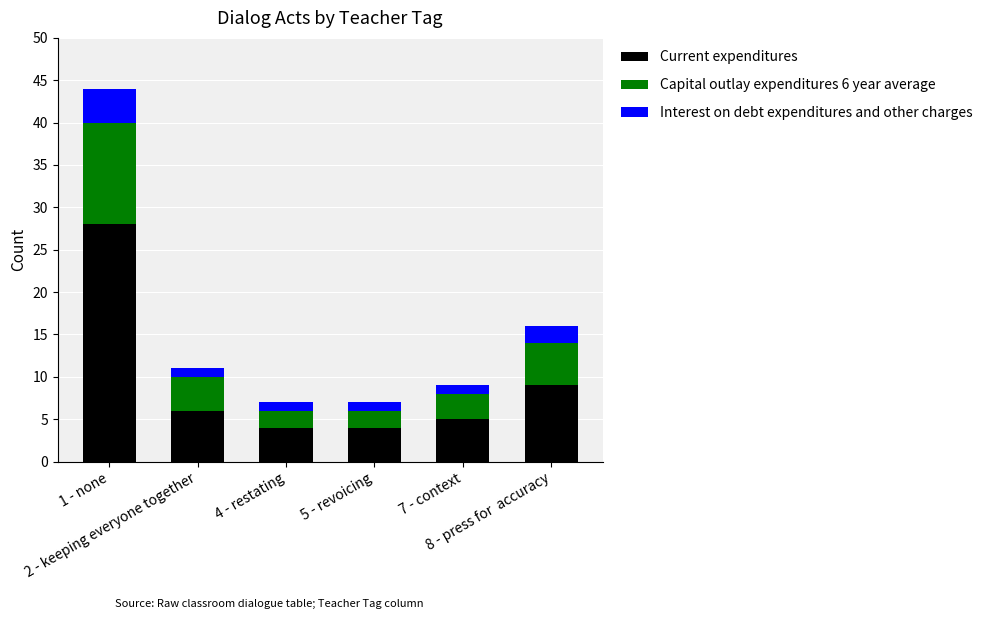

How many categories are shown in the chart?

6